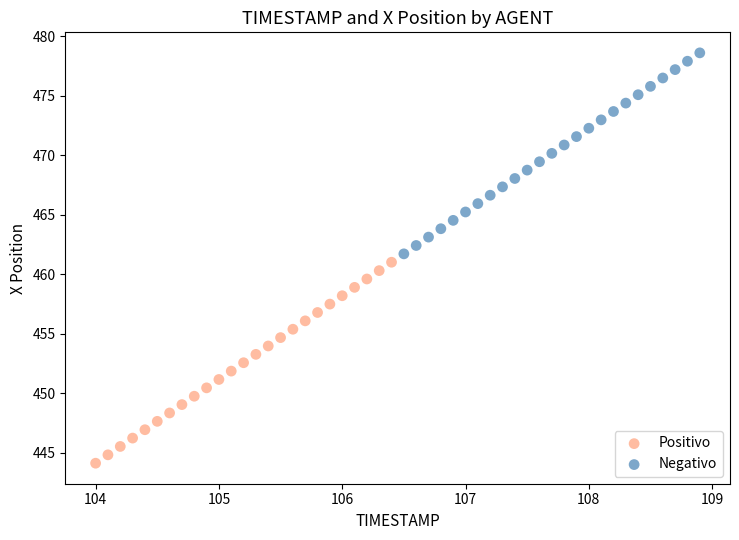

Which series contains the highest Y value?

Negativo